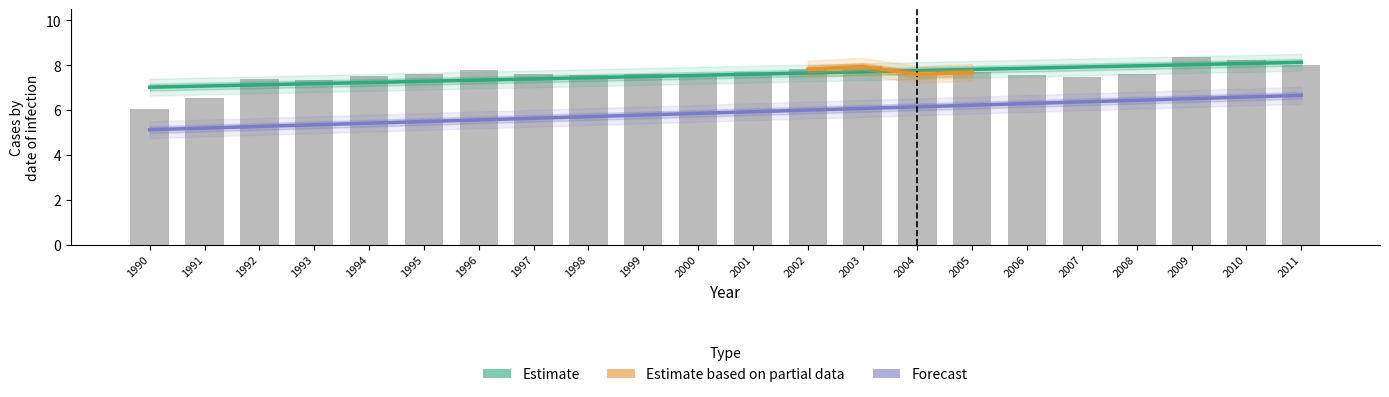

What value does the data have at 2006?

7.6